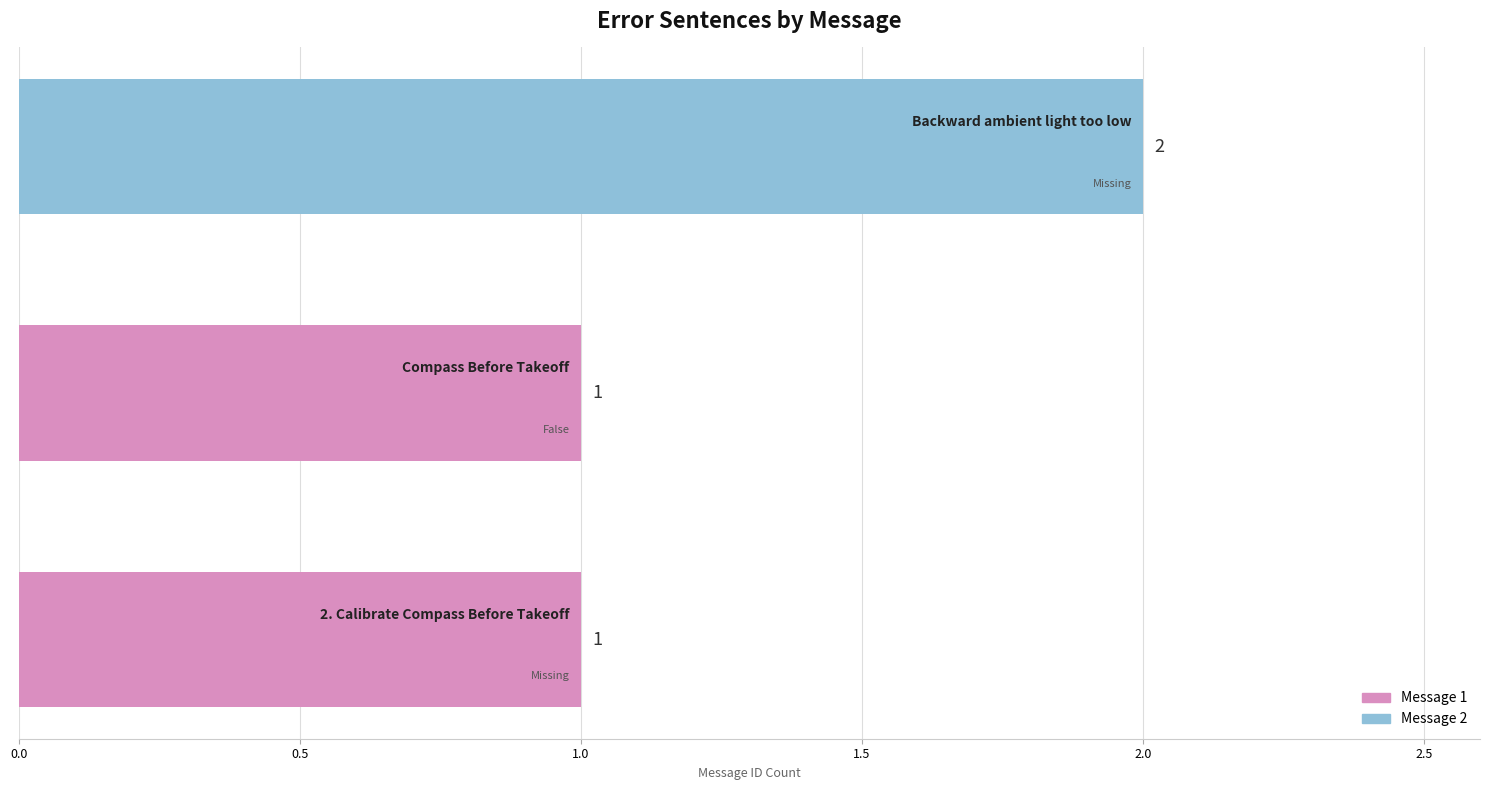

Does the chart contain any negative values?

No